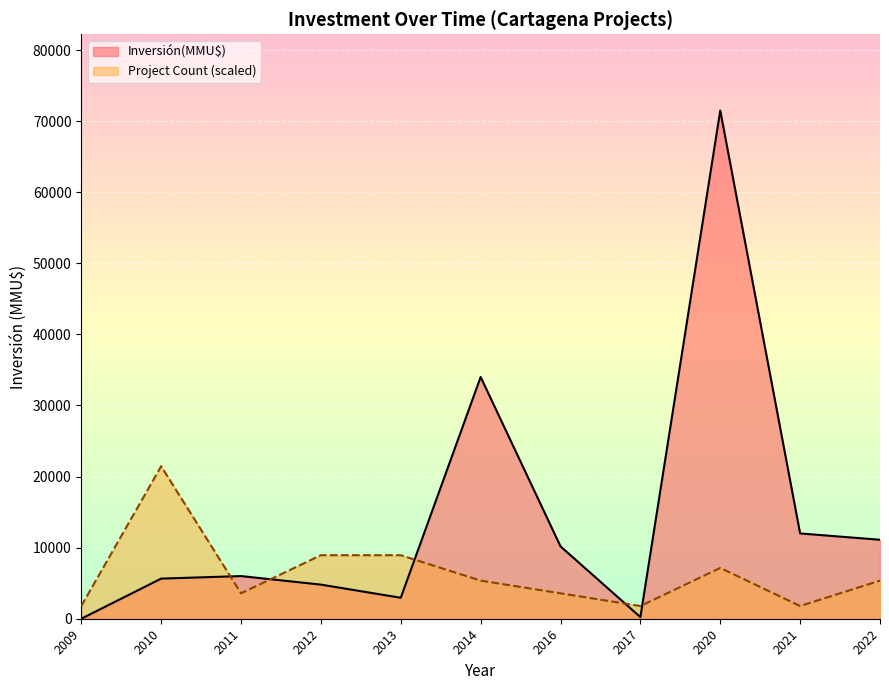

How many categories are shown in the chart?

11